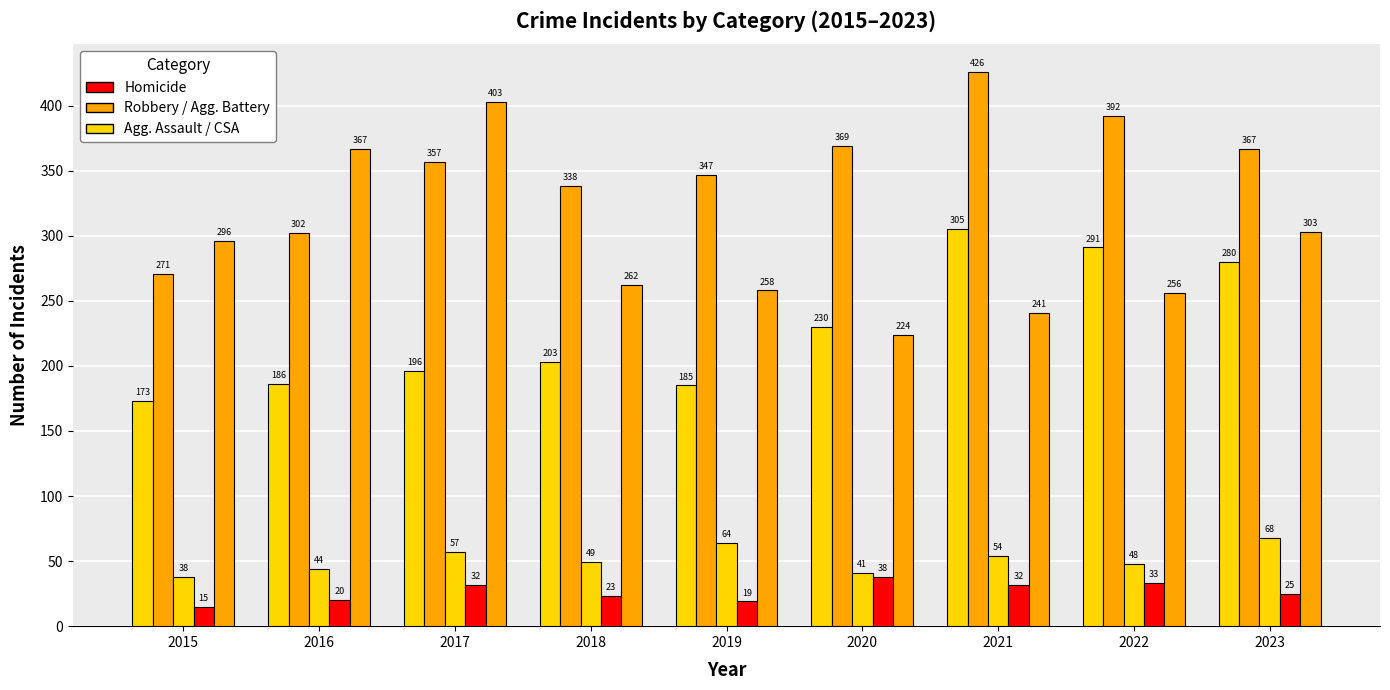

How many bars are there in each group?

5